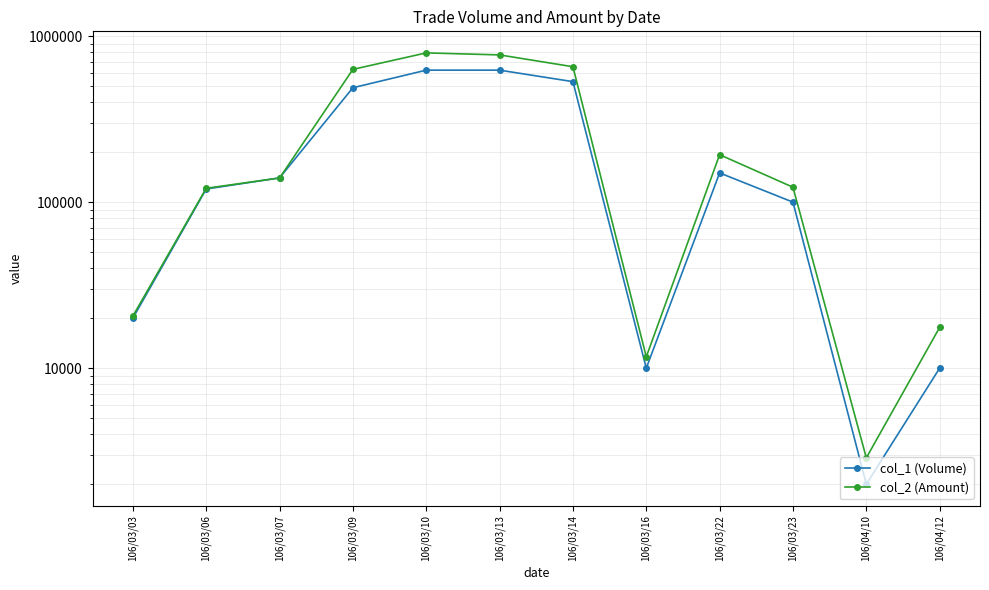

At which category is the sum across all series the highest?

106/03/10